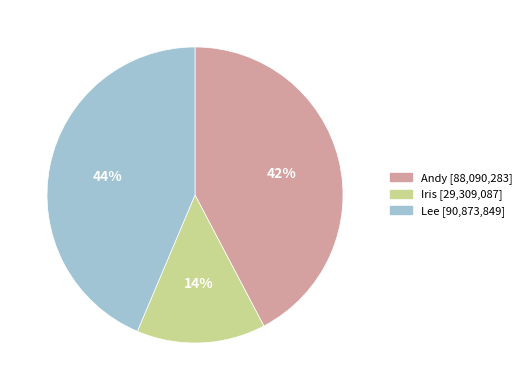

Is there a majority slice in this chart?

No